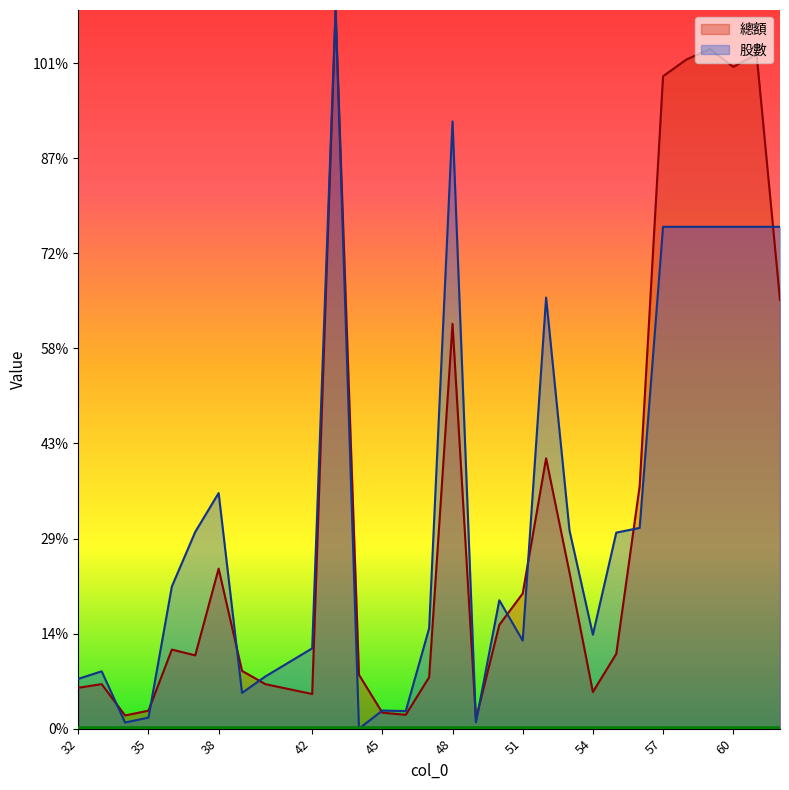

Which series changed the most between 38 and 60?

總額